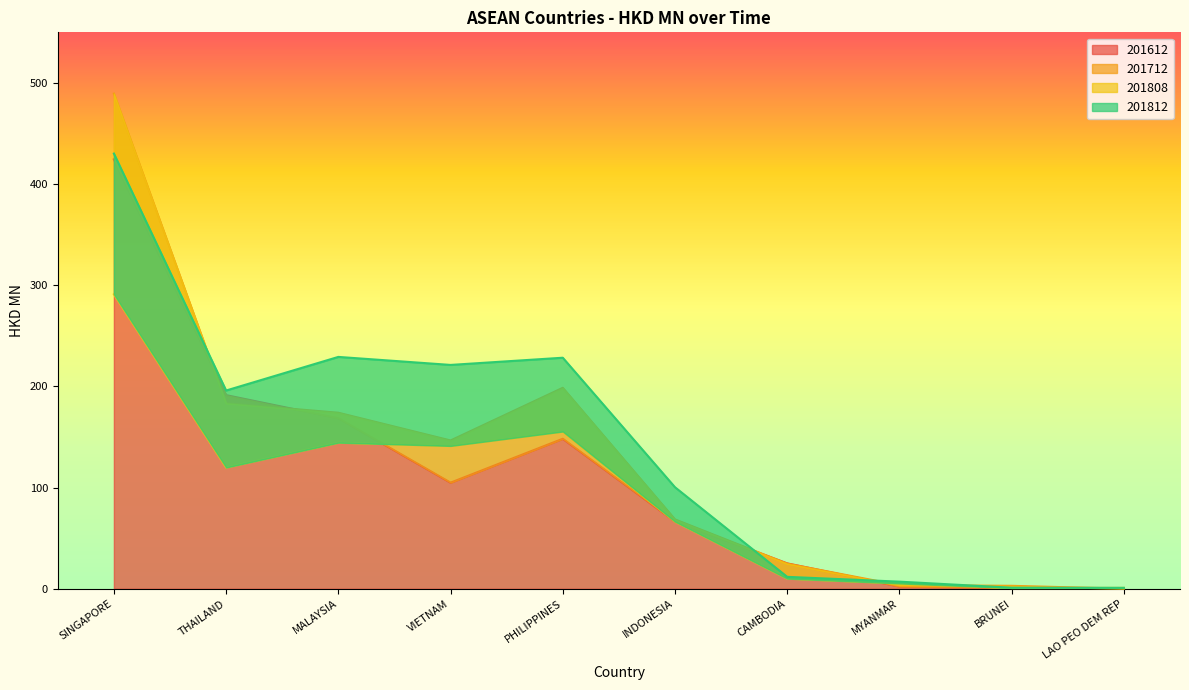

At which category is the sum across all series the highest?

SINGAPORE